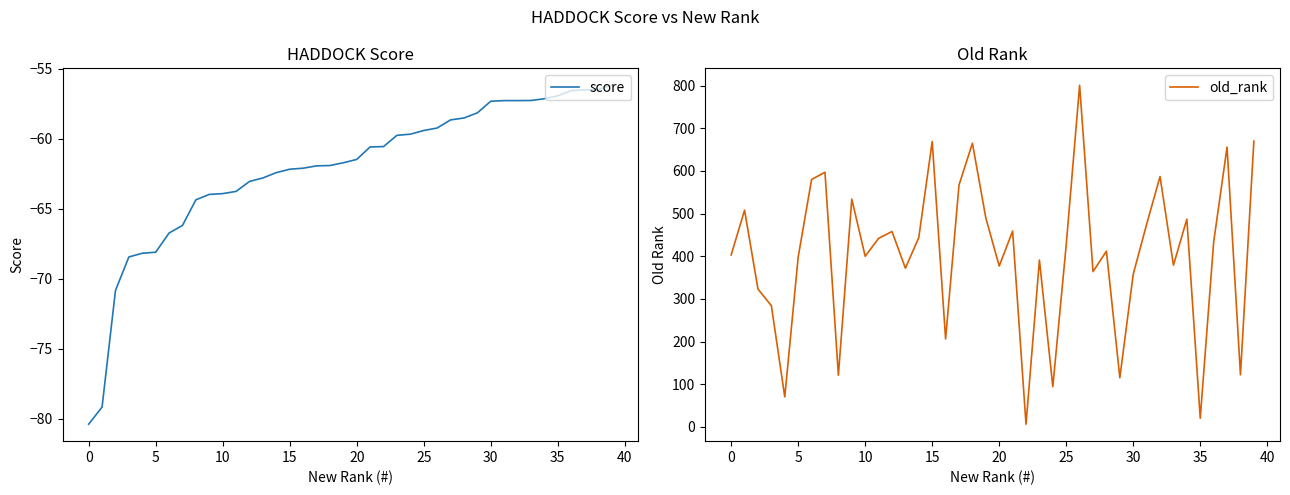

At which label does old_rank reach its peak?

26